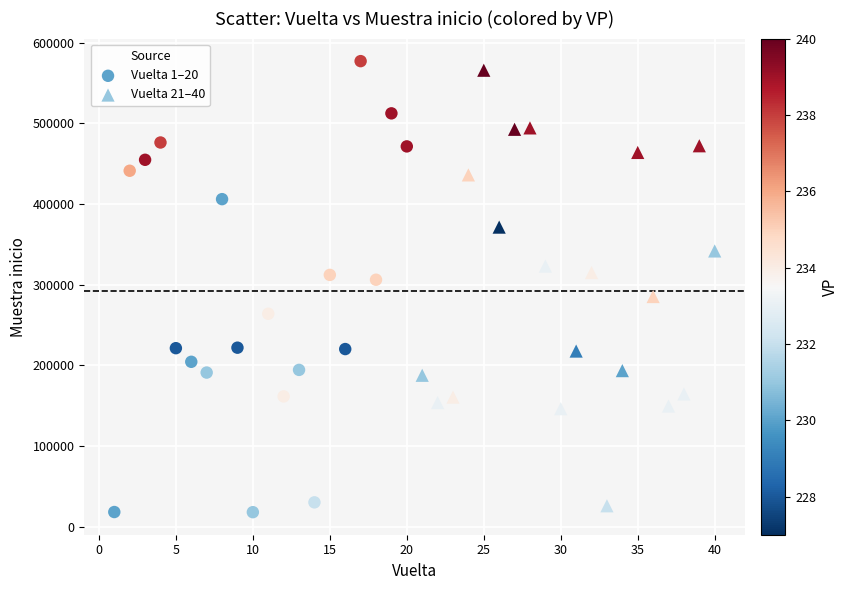

What are all the series names shown in the legend?

Vuelta 1–20, Vuelta 21–40